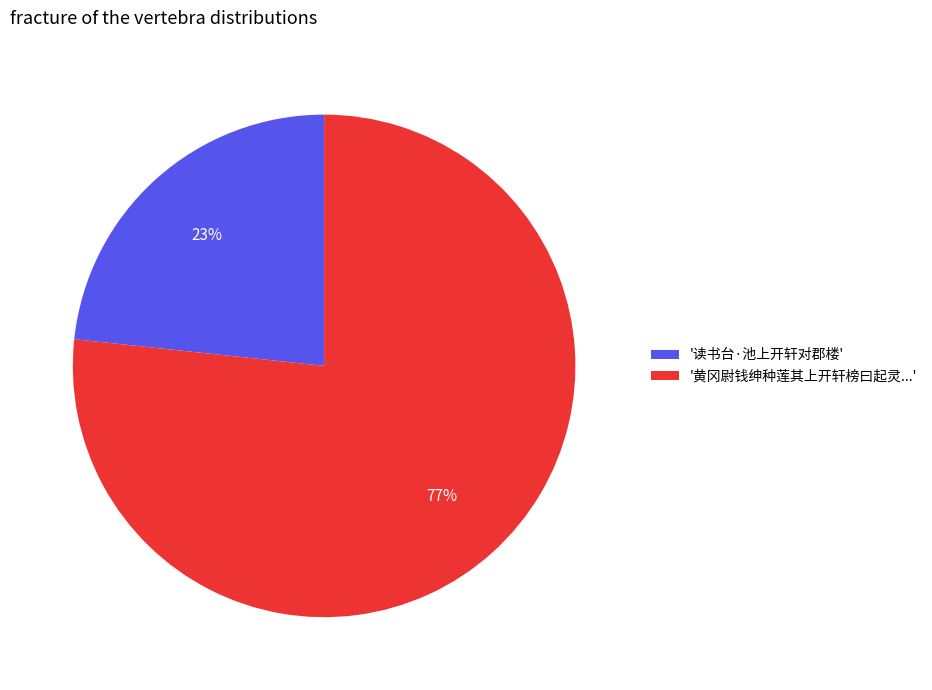

Do '黄冈尉钱绅种莲其上开轩榜曰起灵...' and '读书台·池上开轩对郡楼' together represent more than half of the pie?

Yes